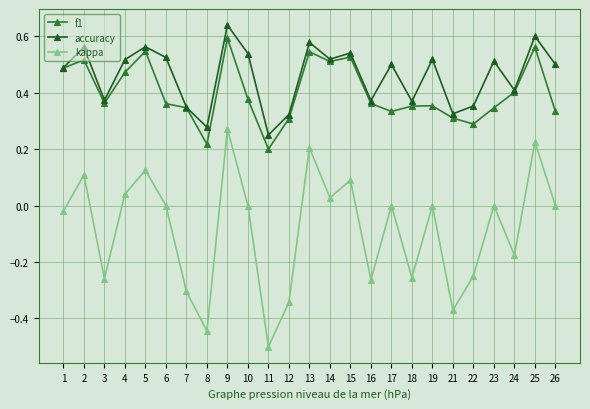

How many lines are shown in the chart?

3